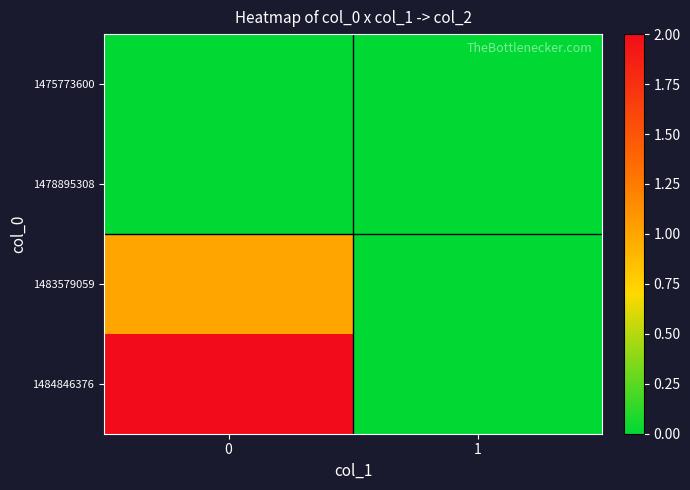

Between 0 and 1, which series saw the biggest shift?

1484846376